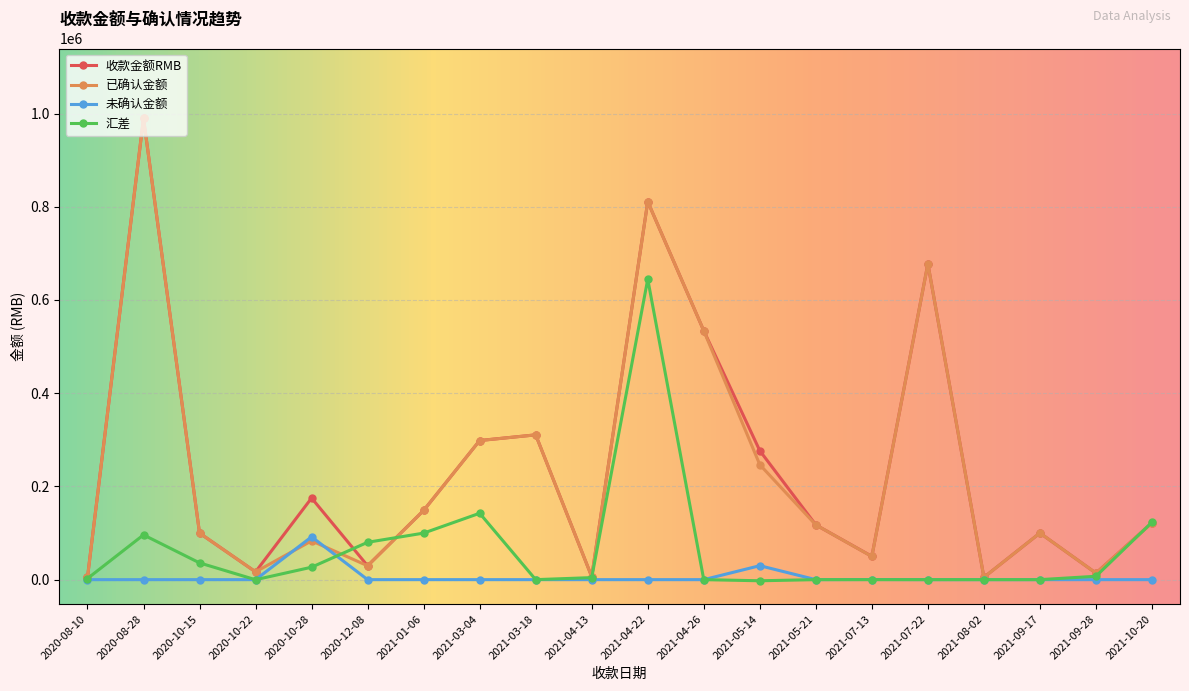

How many series are shown in this chart?

4